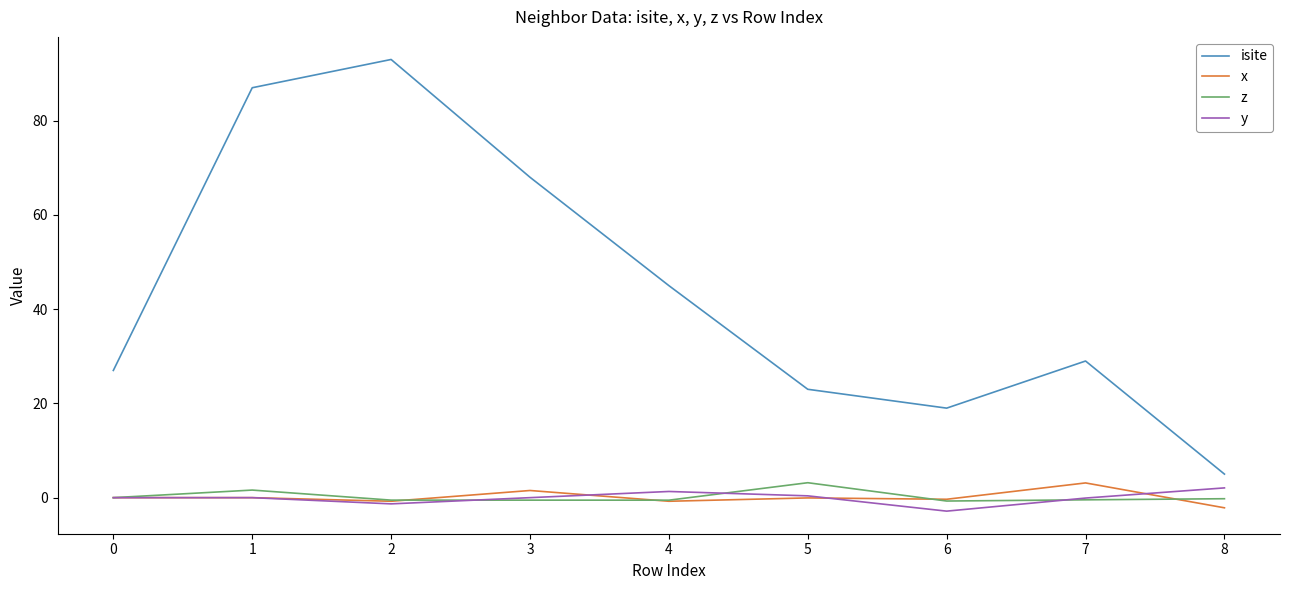

True or false: z and isite cross at least once.

False